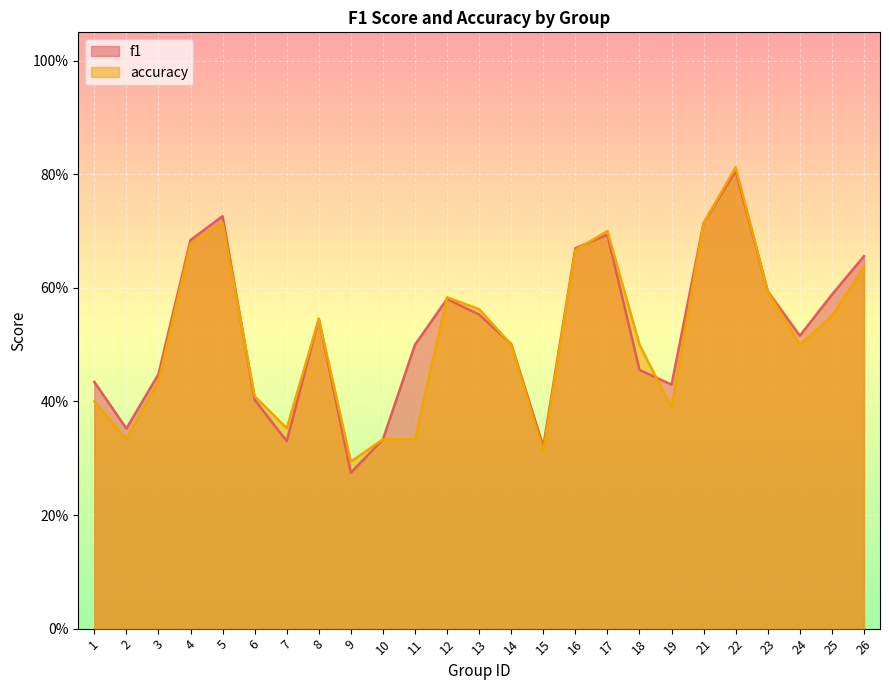

What is the sum of all accuracy values?

12.8